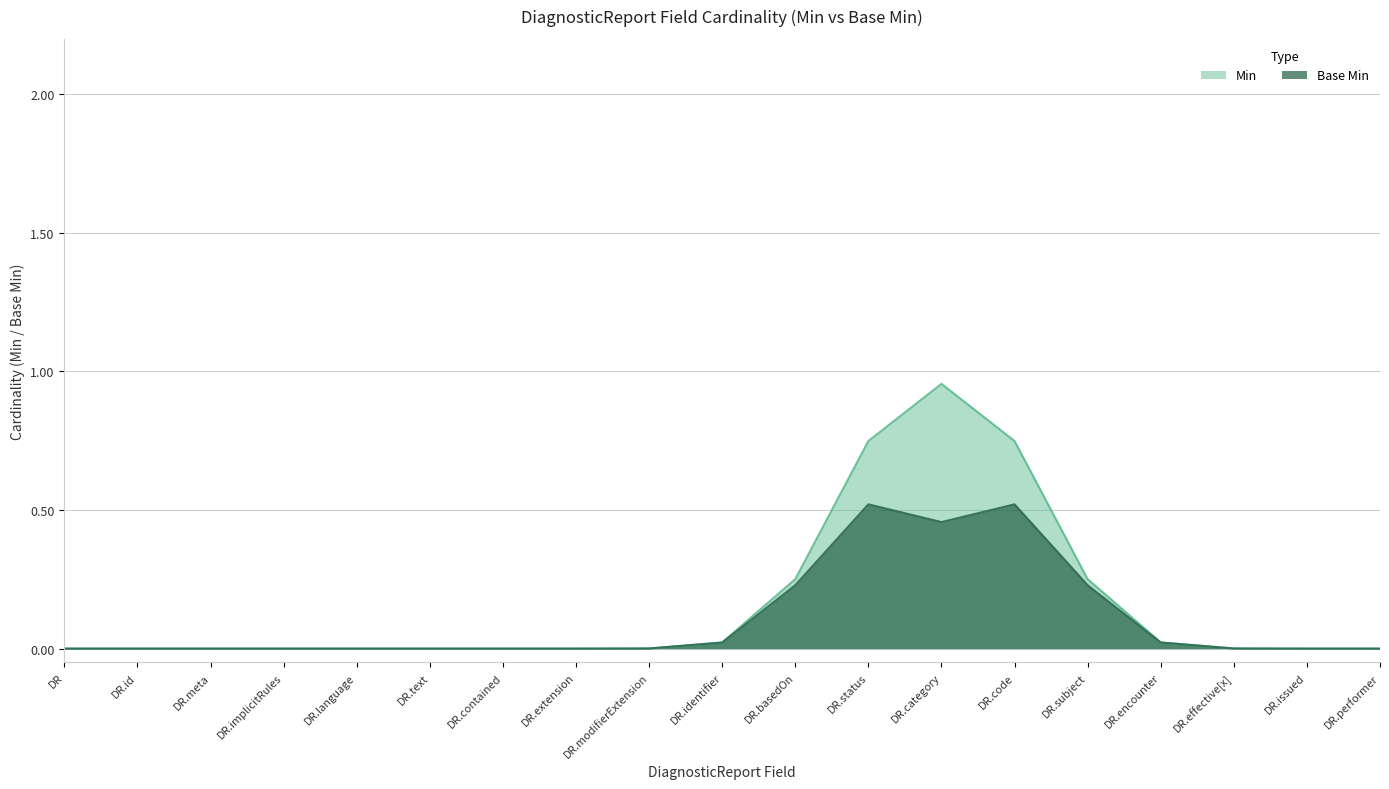

True or false: Base Min has a value of 0 at DiagnosticReport.implicitRules.

True